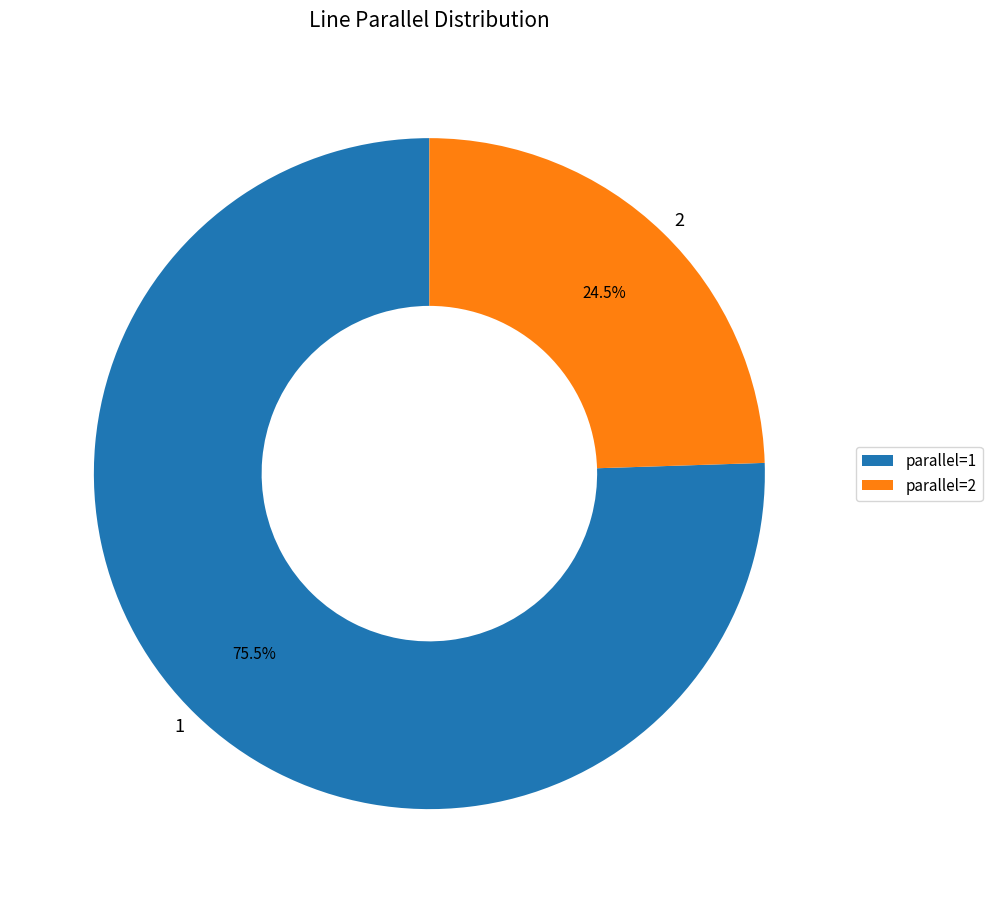

Is the sum of 1 and 2 greater than half?

Yes